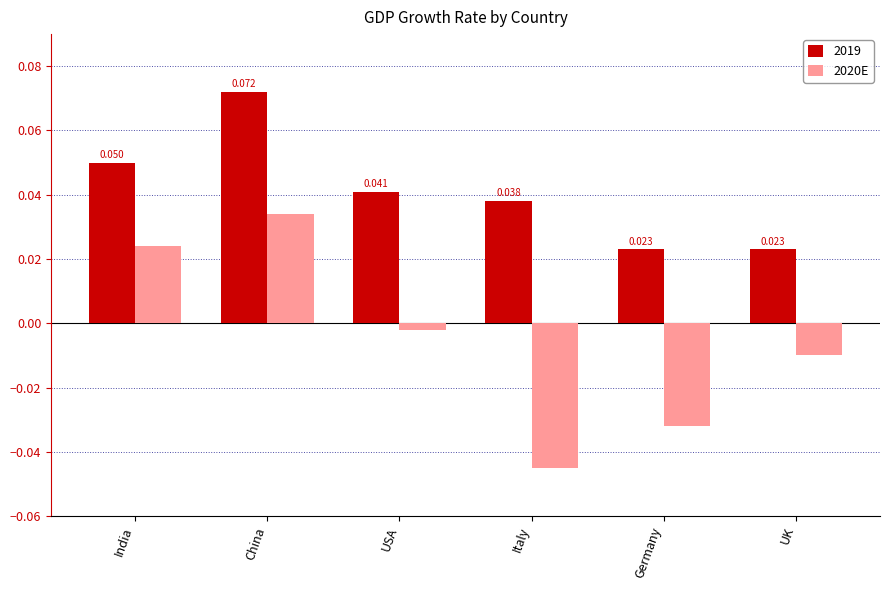

At which category is the sum across all series the highest?

China